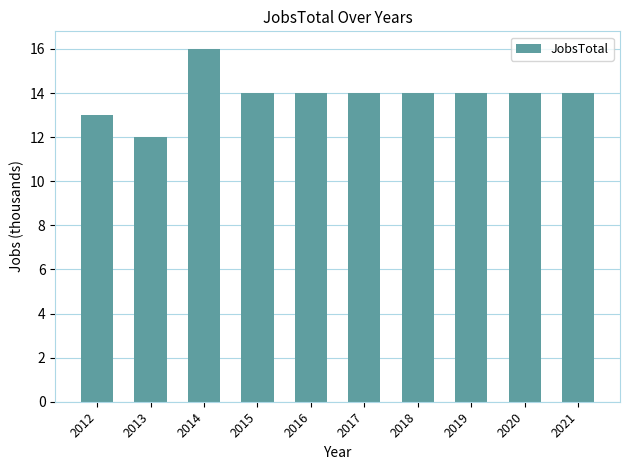

How many bars are there in total?

10